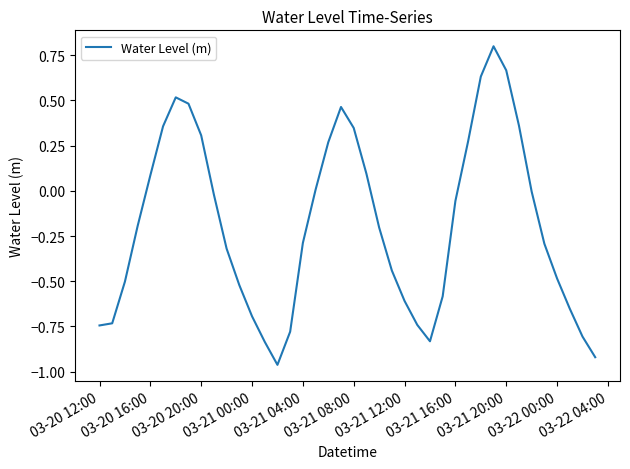

What is the difference between the maximum and minimum values?

1.8